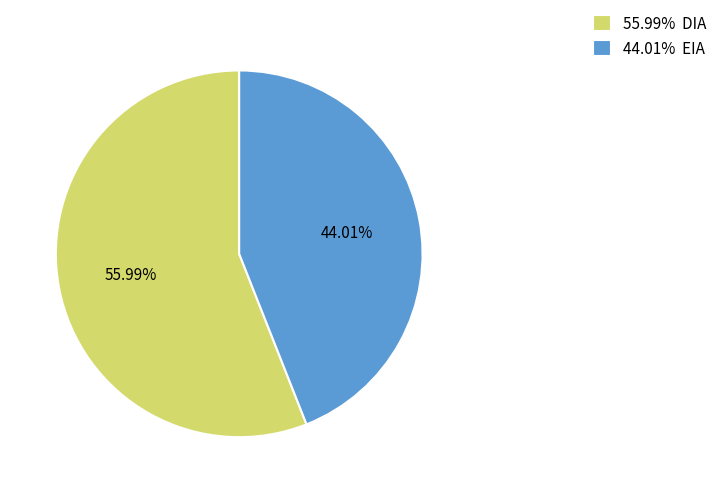

Which slice represents more than half of the pie?

55.99% DIA